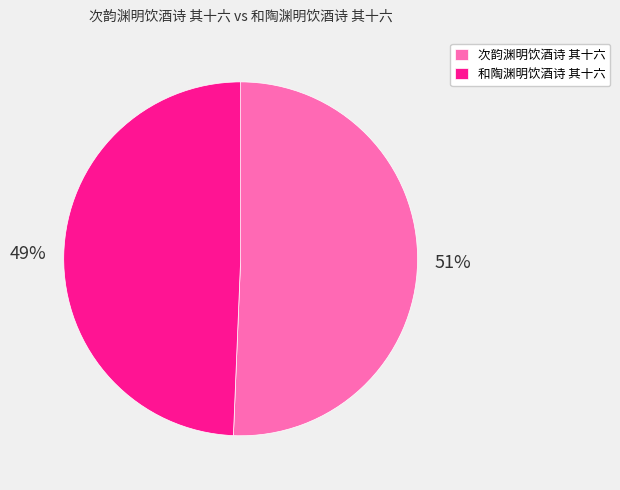

Between 和陶渊明饮酒诗 其十六 and 次韵渊明饮酒诗 其十六, which is larger?

次韵渊明饮酒诗 其十六